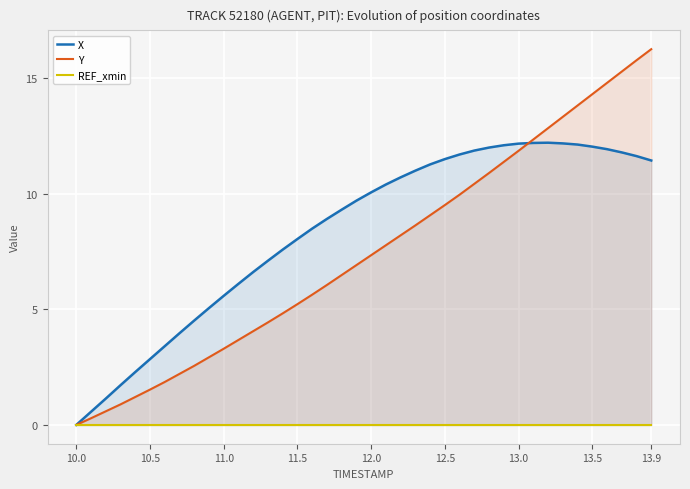

List the series in order of their peak value, highest first.

Y, X, REF_xmin